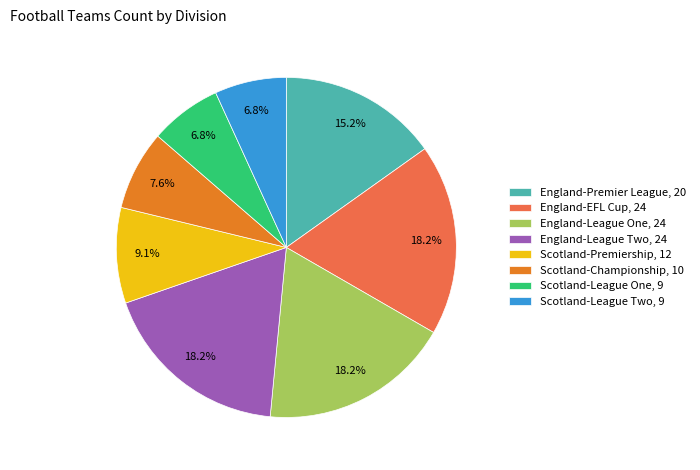

What is the total percentage of Scotland-League One and England-League Two?

25.0%